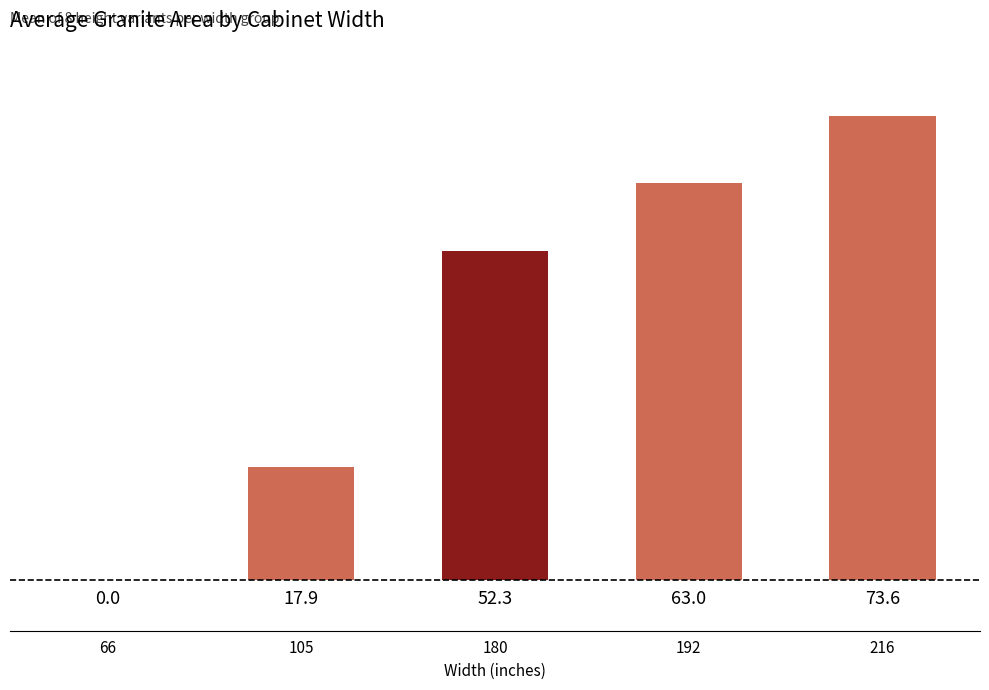

What is the change in value from 180 to 192?

+10.7